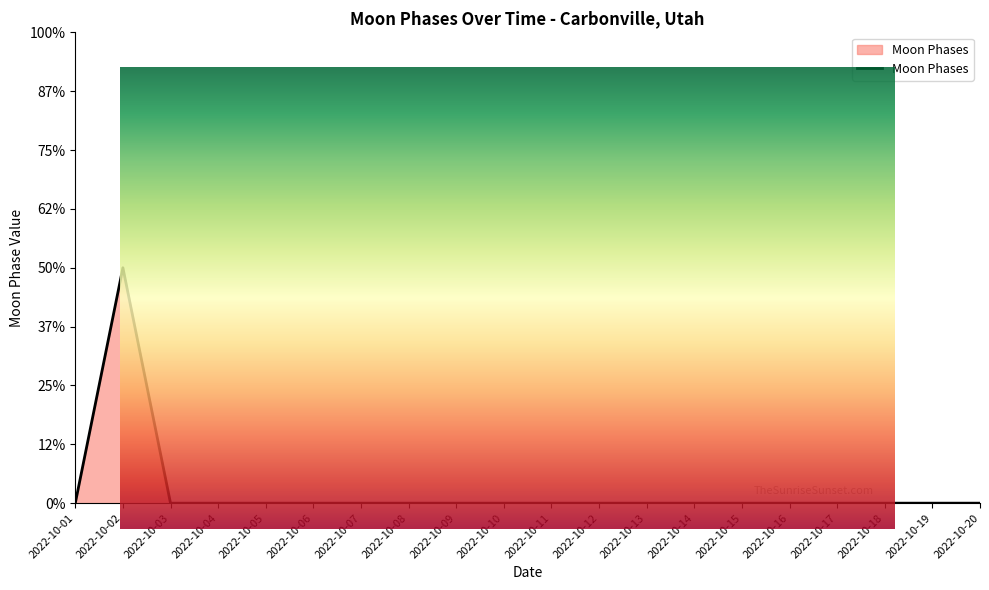

Which label corresponds to the largest value in the chart?

2022-10-02